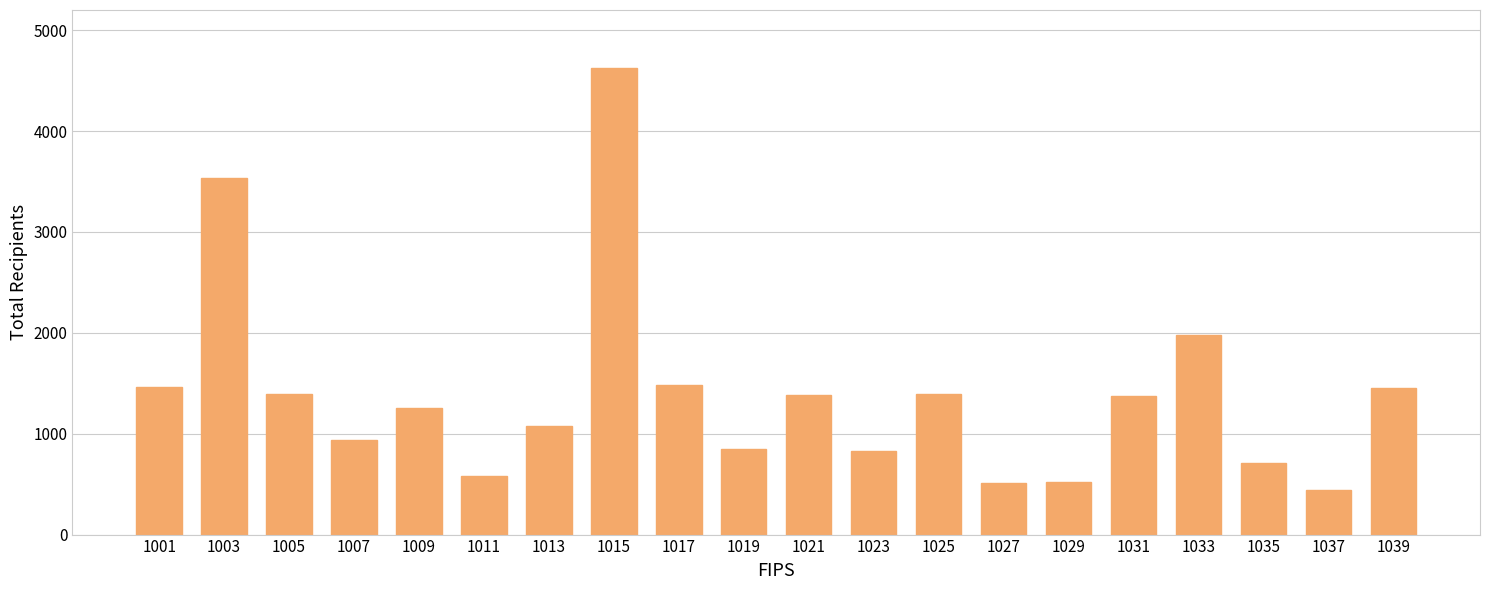

The chart shows a value of 1371 at 1031. True or false?

True